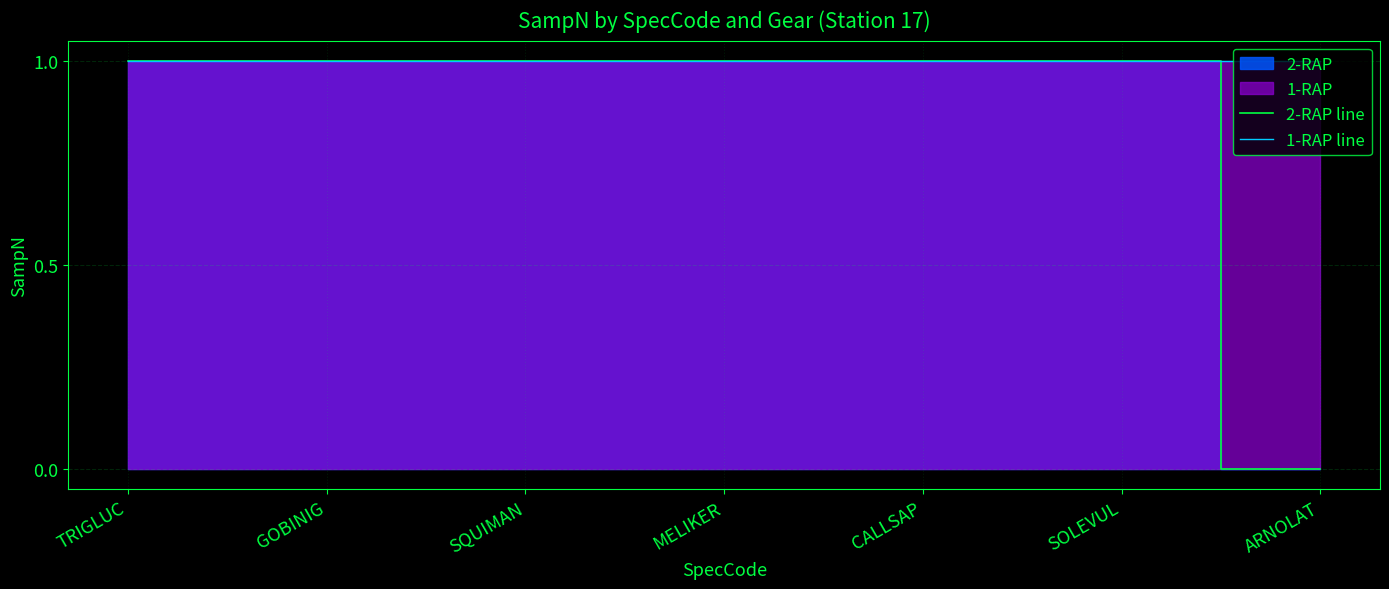

What is the sum of all 2-RAP line values?

6